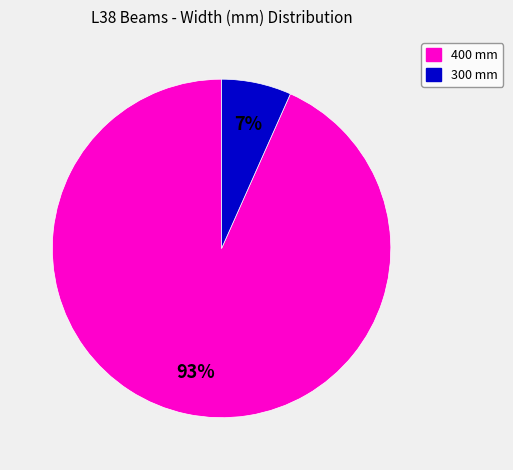

To the nearest percent, what is the average slice percentage?

50%